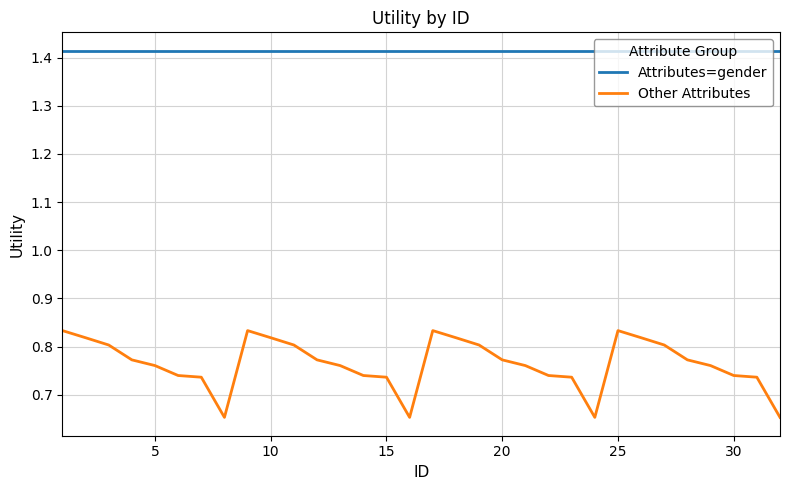

List the series in order of their peak value, lowest first.

Other Attributes, Attributes=gender